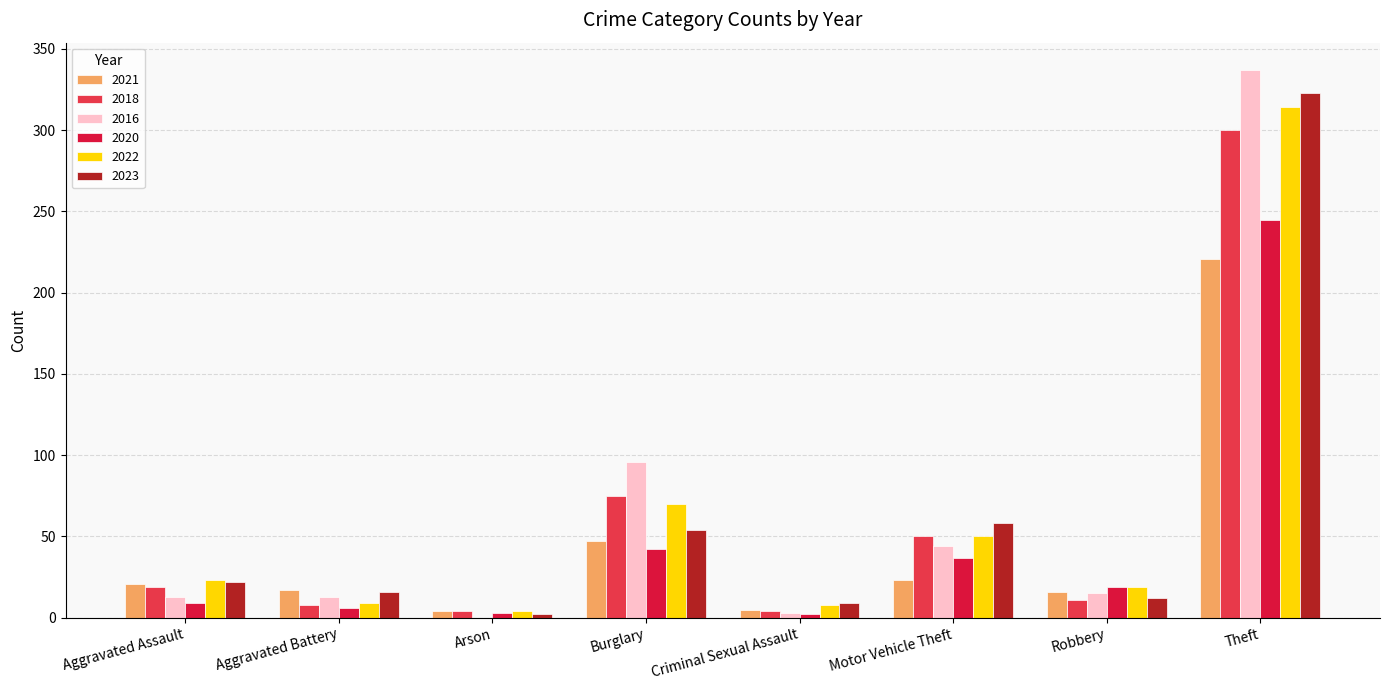

What is the spread (max minus min) of values at Aggravated Battery?

11